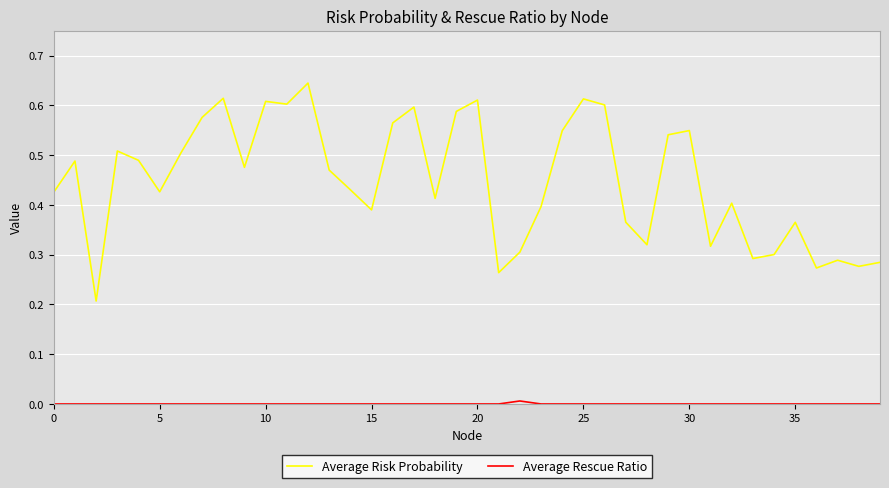

Does the chart display data point markers on the line(s)?

No